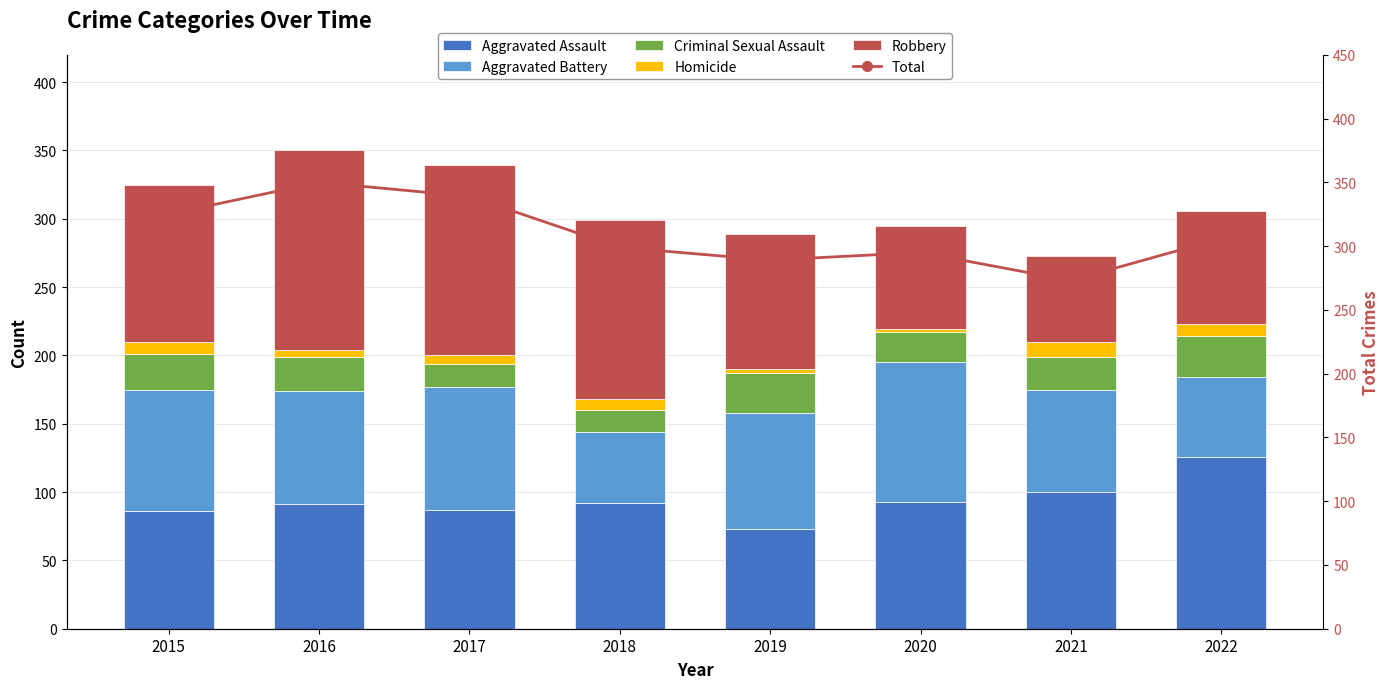

At which label does Homicide first exceed 8?

2015